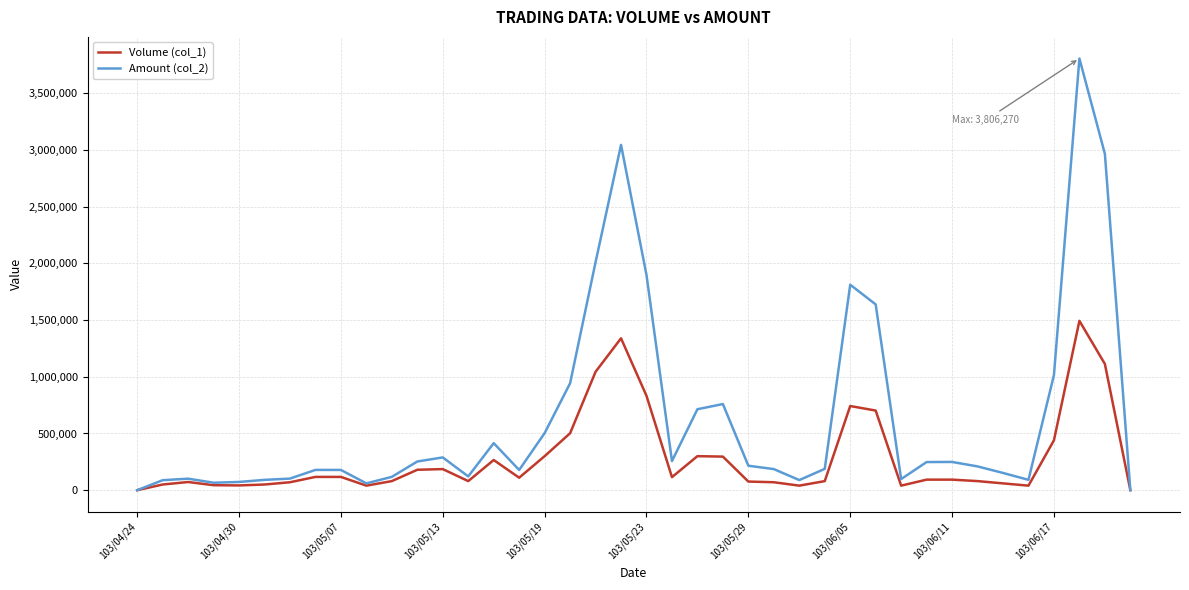

What are all the series names shown in the legend?

Volume (col_1), Amount (col_2)